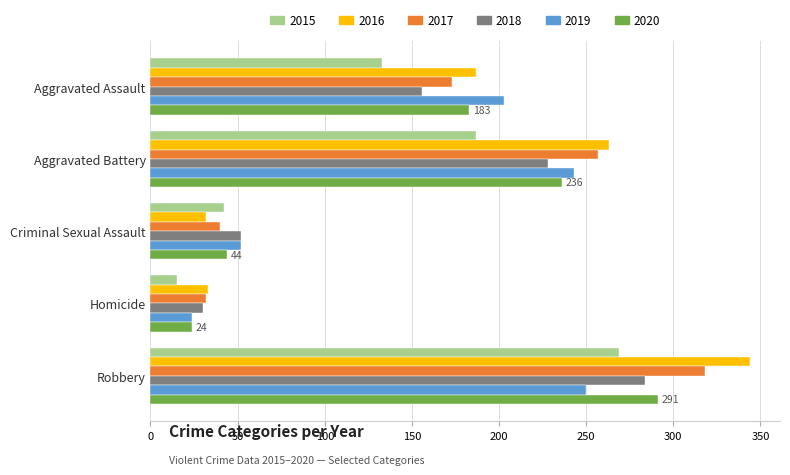

At which category is the sum across all series the highest?

Robbery